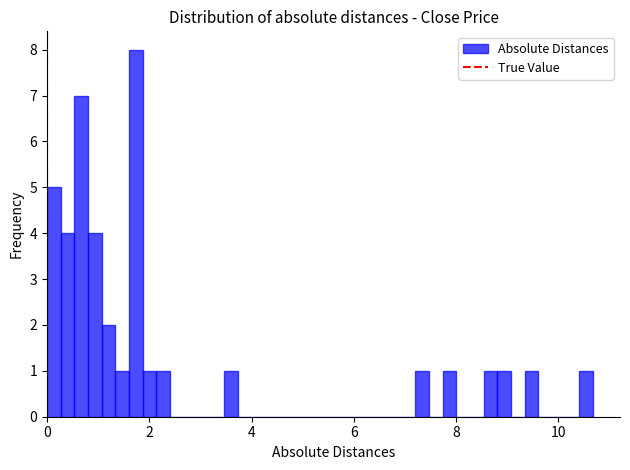

Read against the x-axis, roughly where is the centre of the tallest bar?

1.8